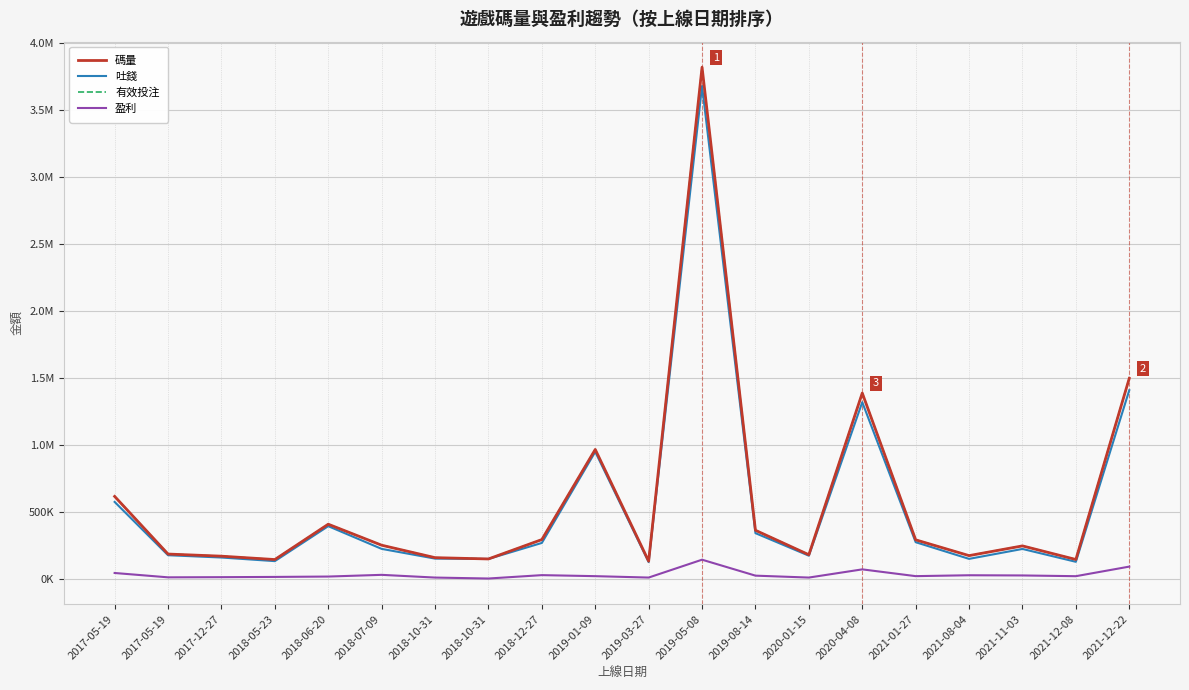

At which category is the sum across all series the highest?

2019-05-08